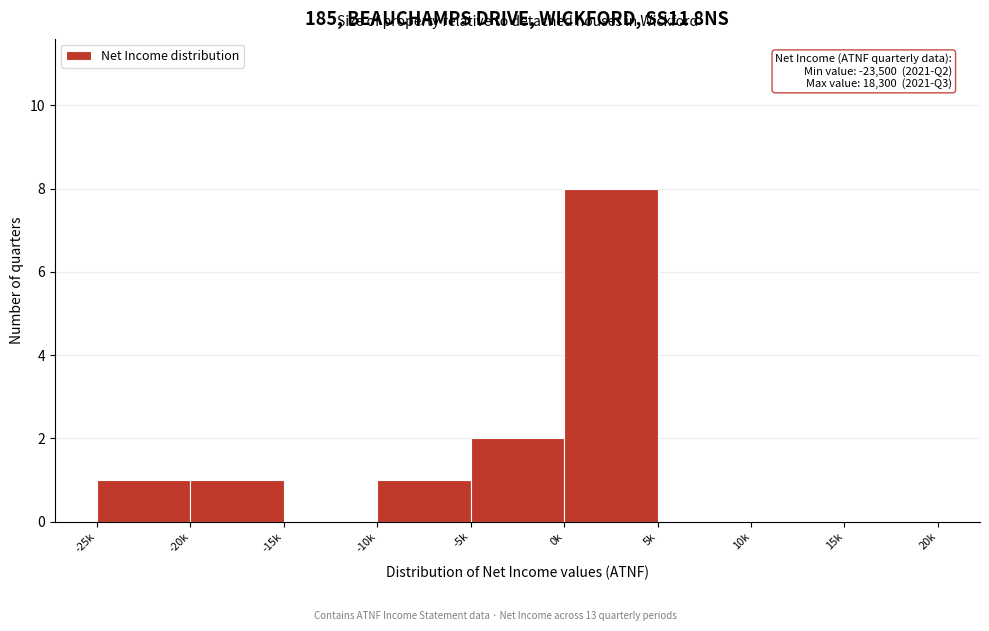

Reading left to right, what are all the values shown in this chart?

-25k=1	-20k=1	-15k=0	-10k=1	-5k=2	0k=8	5k=0	10k=0	15k=0